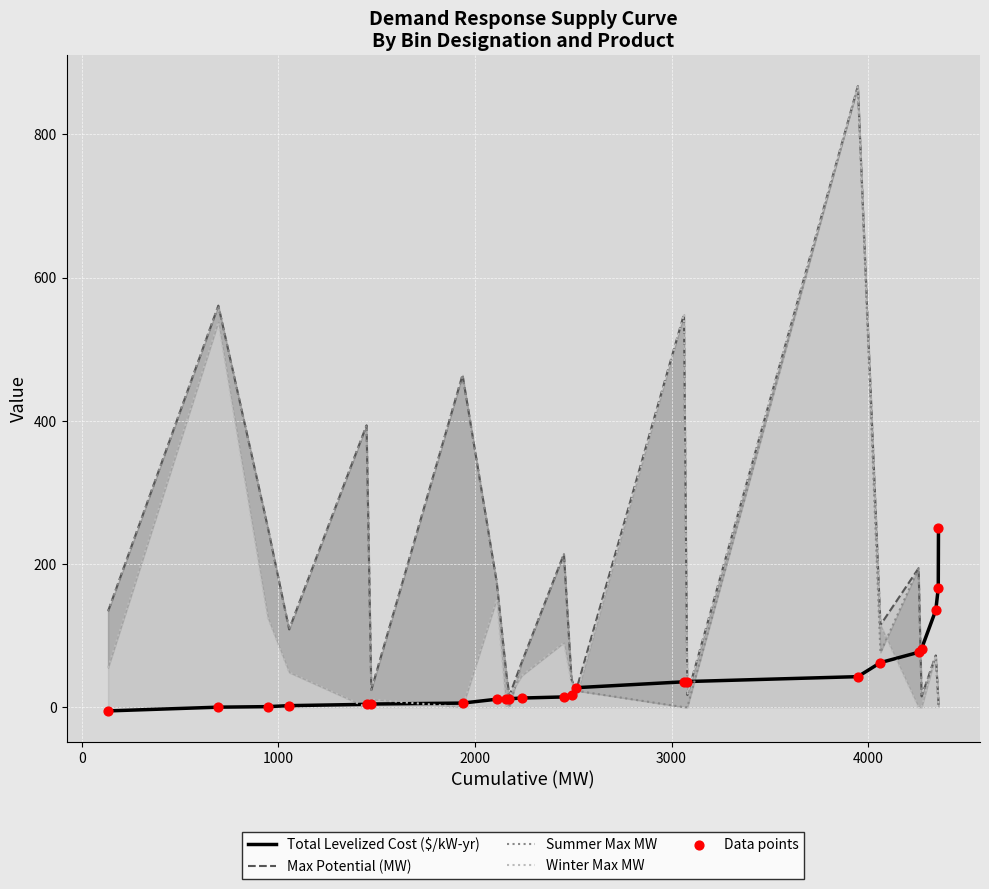

Which series has the widest spread of Y values?

Summer Max MW